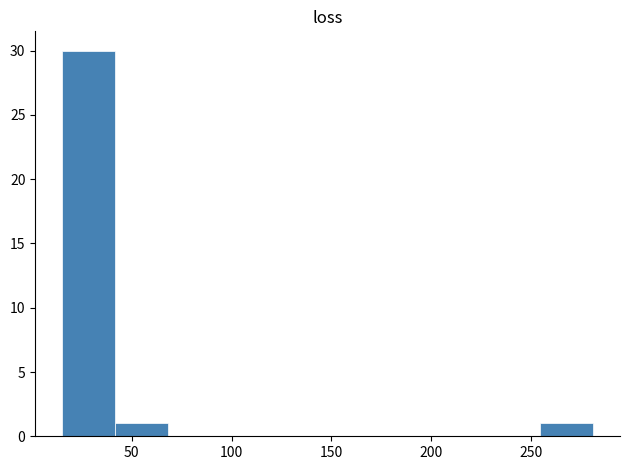

Reading left to right, list every bar in this chart as the range it spans on the x-axis followed by its height. Neither the bar edges nor the heights are printed on the chart, so give them approximately, as read against the axes.

15 to 40: 30
40 to 70: 1
70 to 95: 0
95 to 120: 0
120 to 150: 0
150 to 175: 0
175 to 200: 0
200 to 230: 0
230 to 255: 0
255 to 280: 1